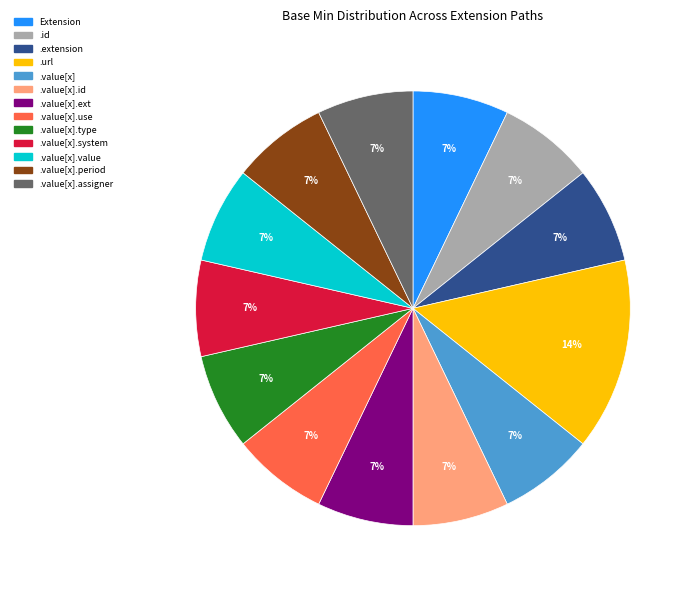

Is there a majority slice in this chart?

No